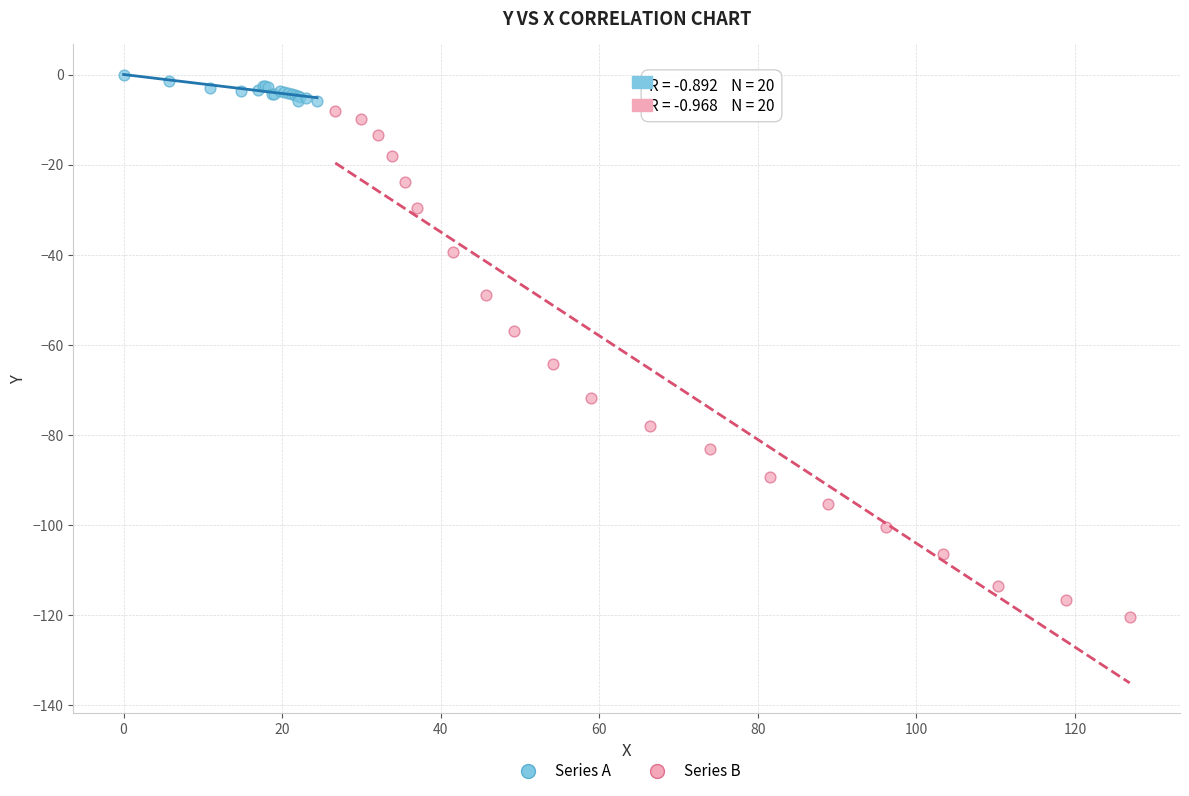

Which series contains the highest Y value?

Series A